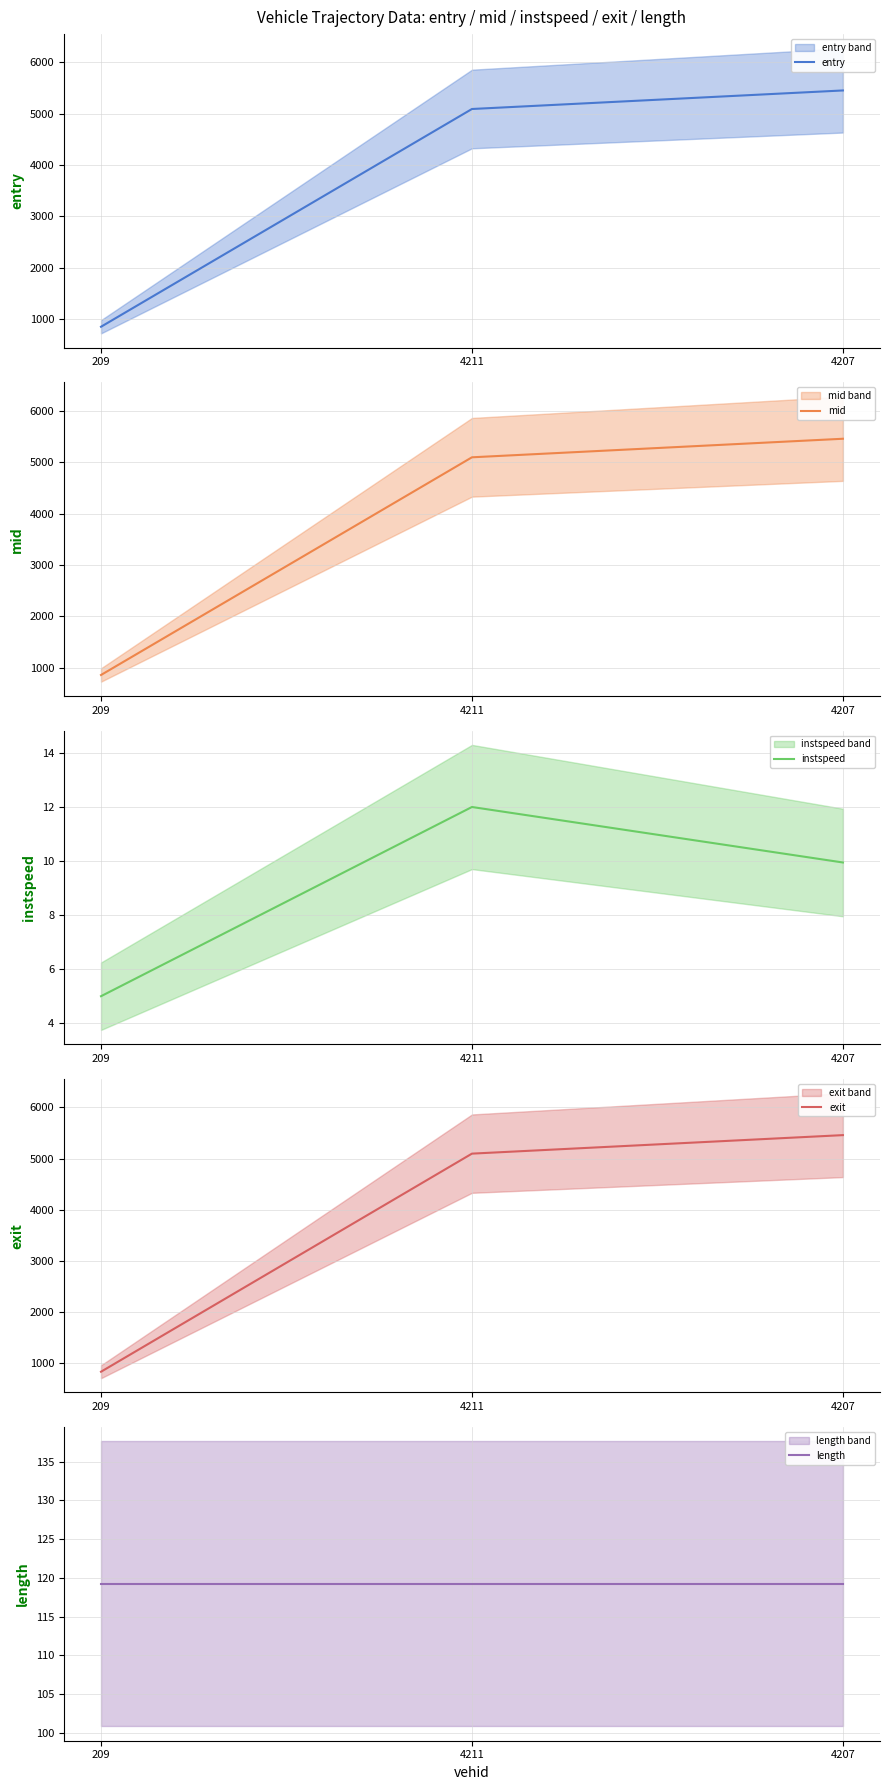

What is the total value across all series at 4207?

16491.9